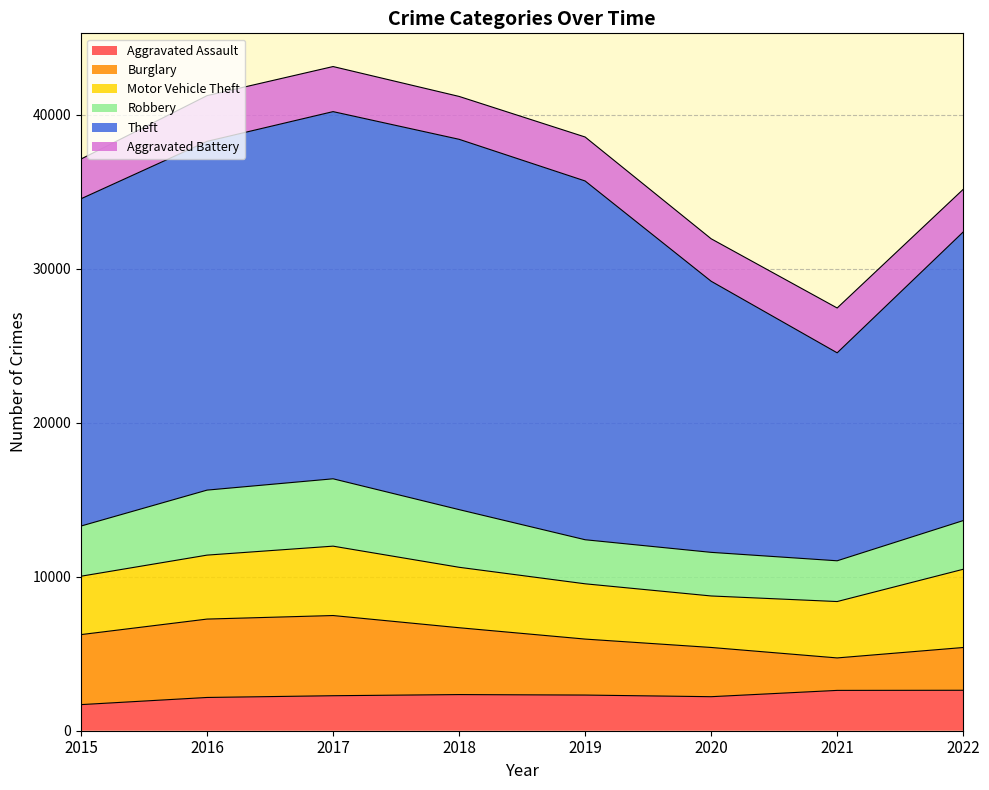

At which label is Aggravated Battery closest to 2774?

2022